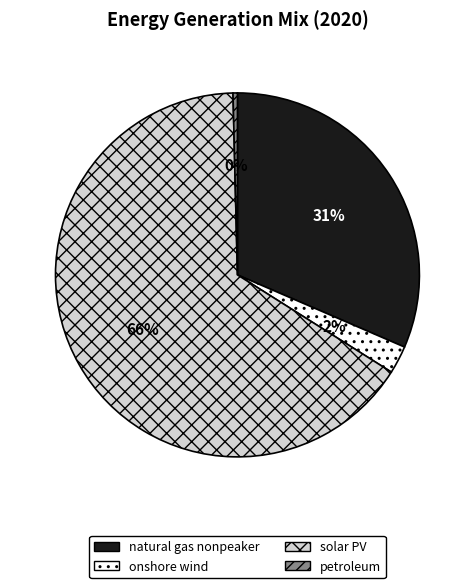

Does onshore wind account for over 50% of the chart?

No